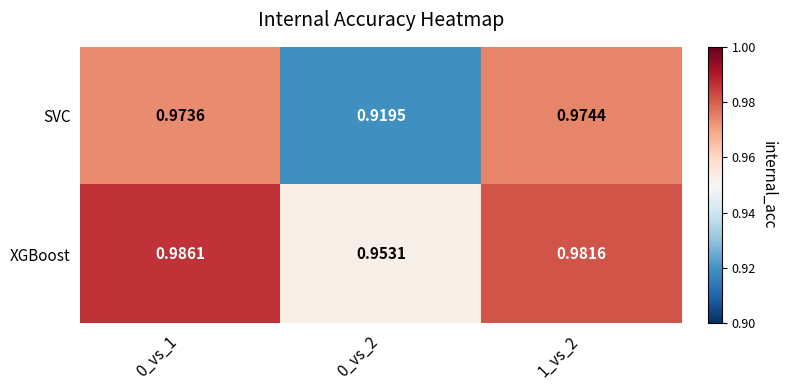

Rank the series by their average value, from highest to lowest.

XGBoost, SVC